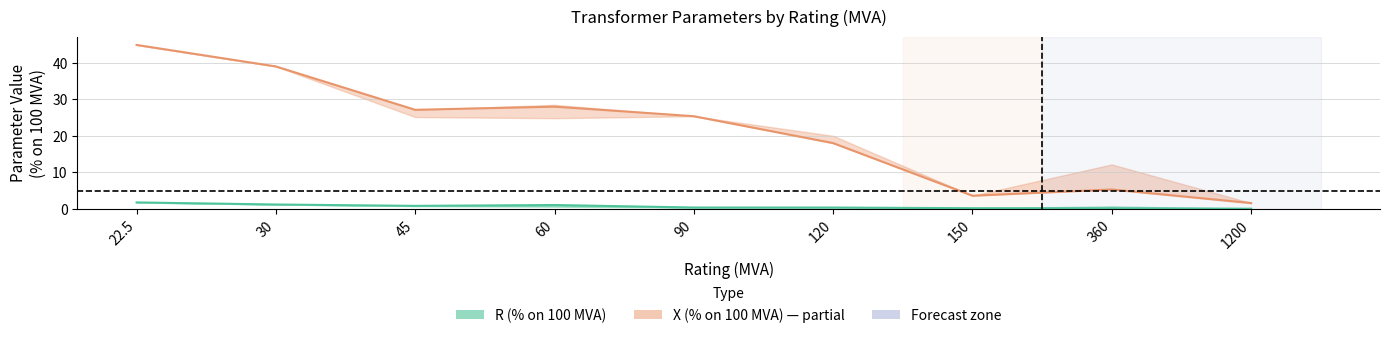

True or false: X_mean and R_upper cross at least once.

False